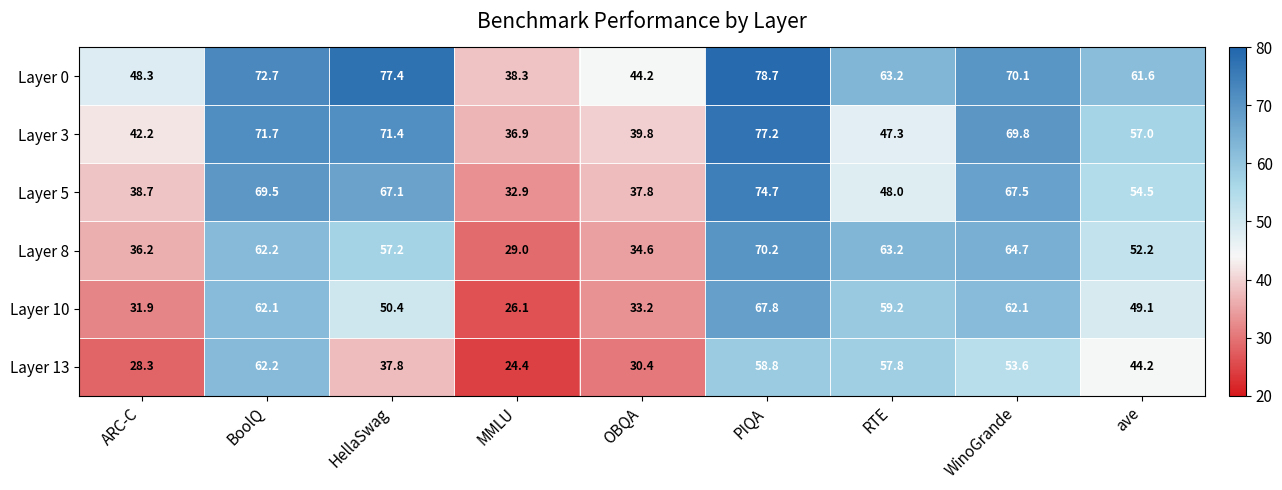

List the series in order of their peak value, lowest first.

Layer 13, Layer 10, Layer 8, Layer 5, Layer 3, Layer 0